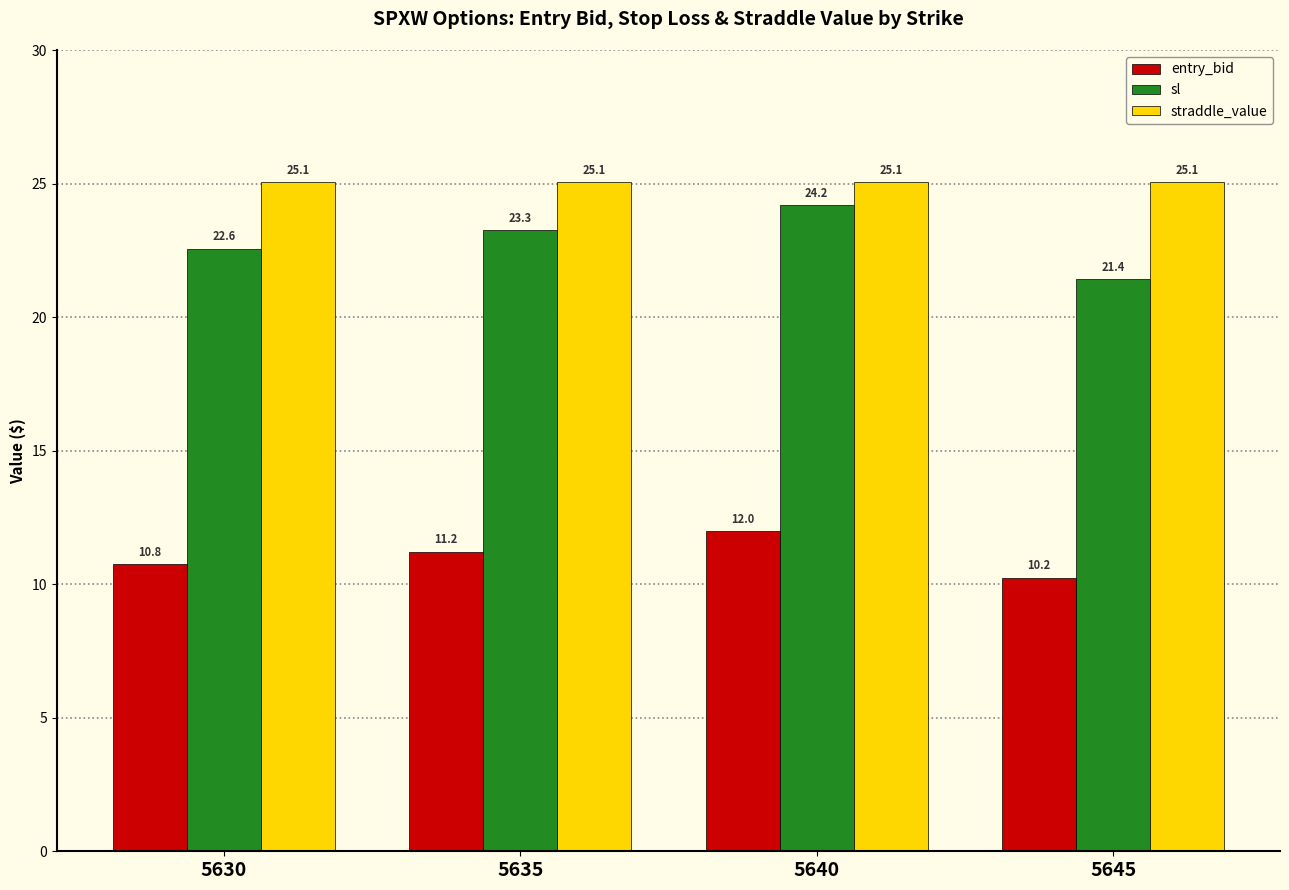

List the series in order of their overall mean, lowest first.

entry_bid, sl, straddle_value